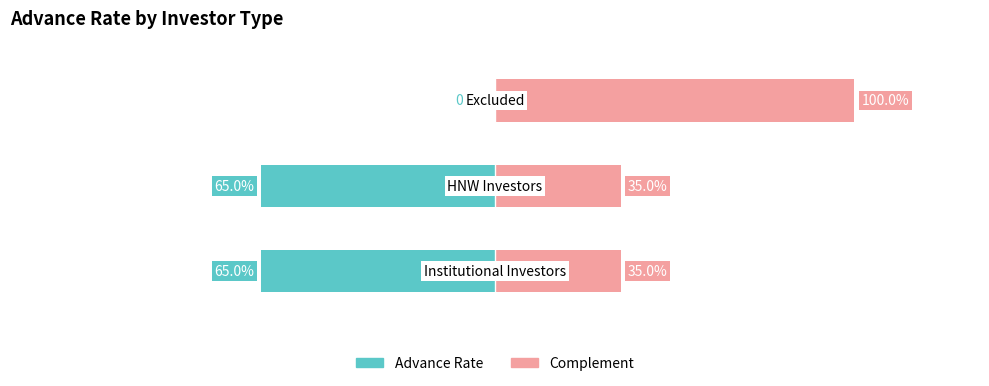

How many bars are there in total?

3